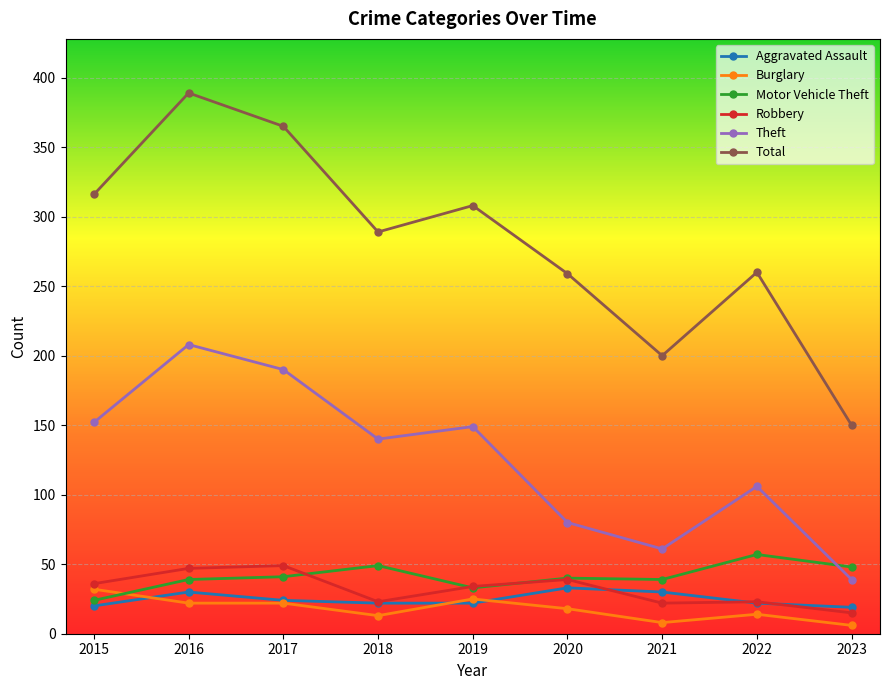

True or false: Total and Motor Vehicle Theft cross at least once.

False